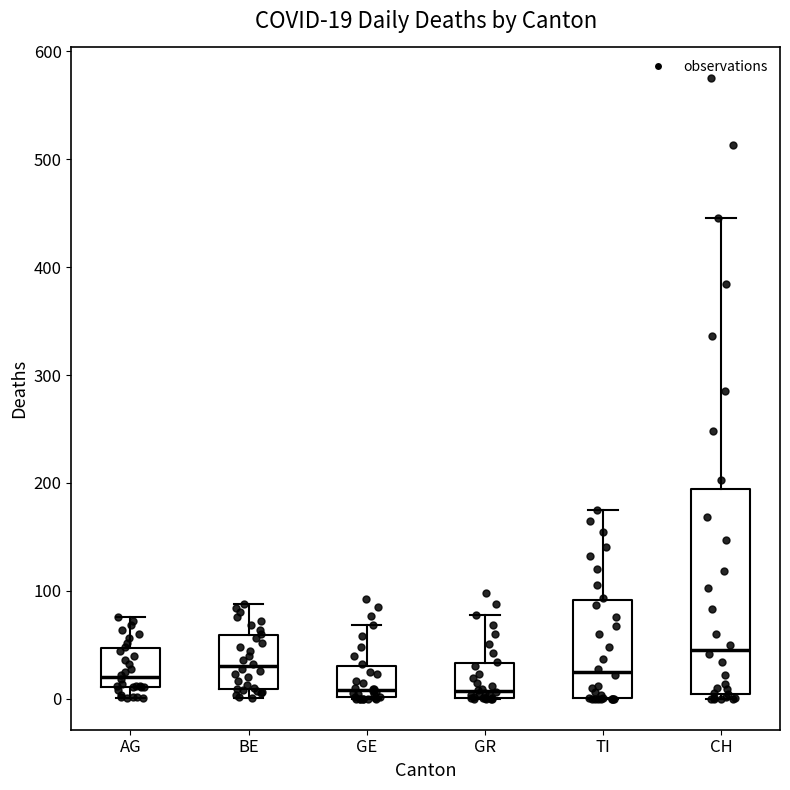

Which box has the highest median line?

CH